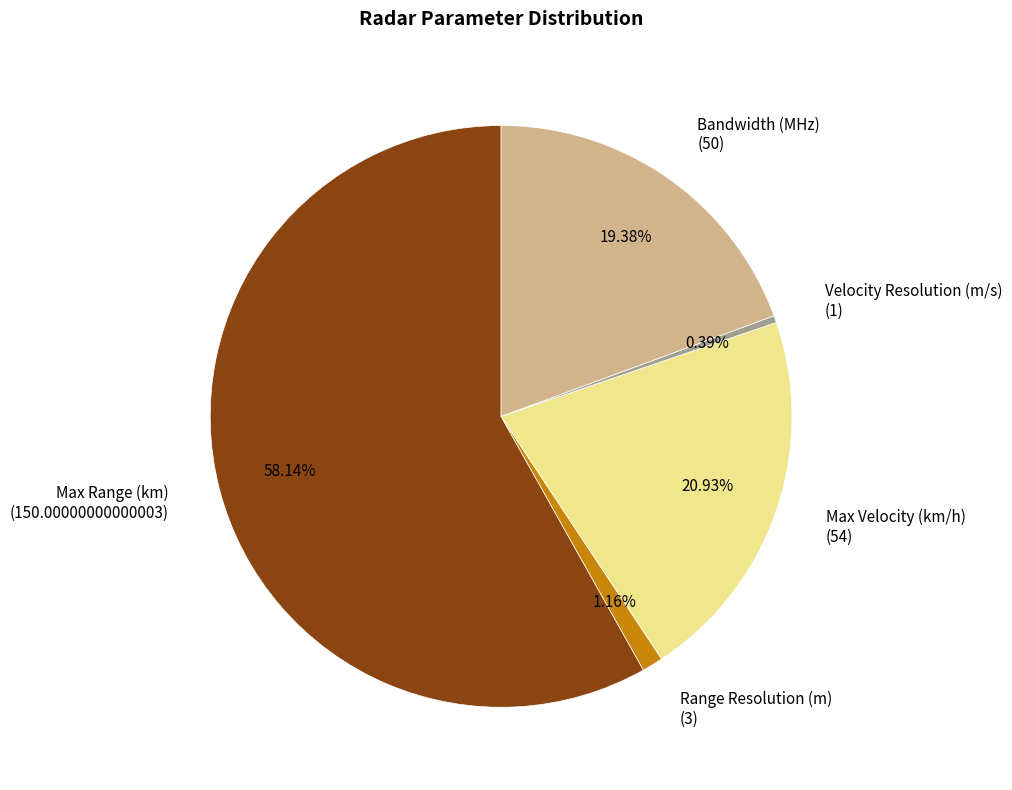

What is the smallest slice in the pie chart?

Velocity Resolution (m/s)